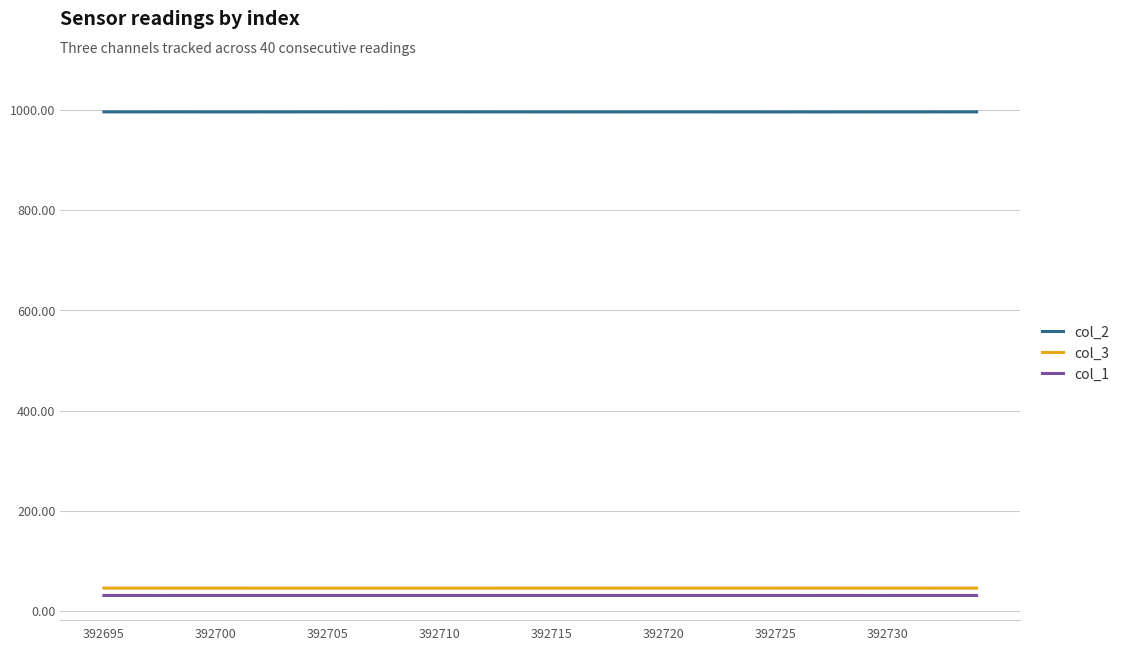

Which series has the largest total across all categories?

col_2